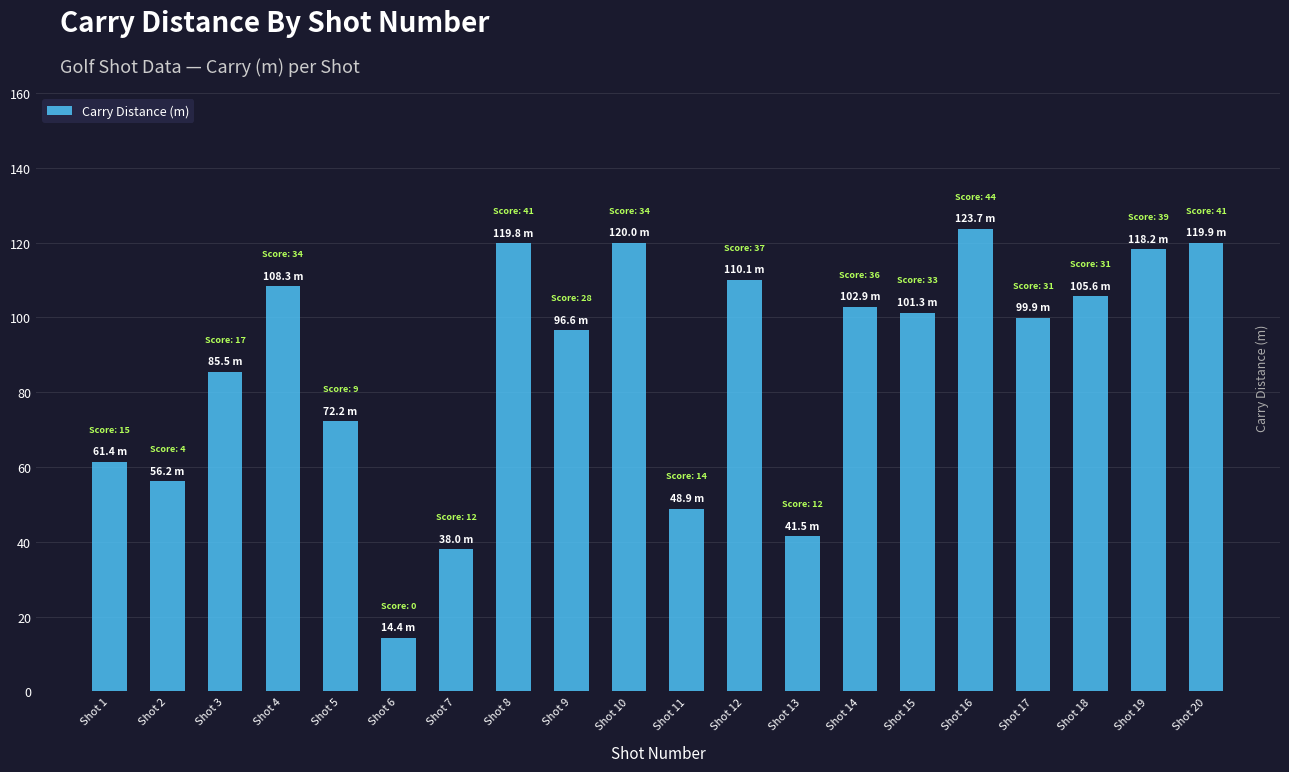

What is the greatest value displayed?

123.7